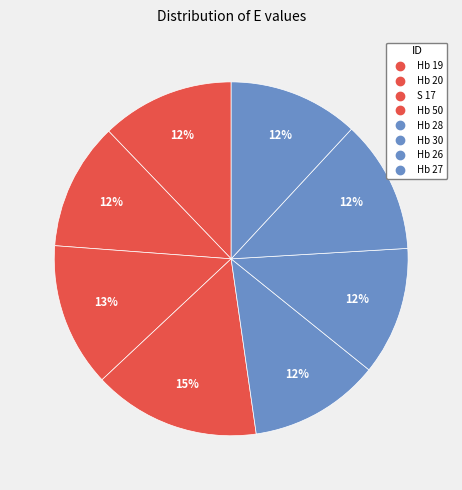

To the nearest percent, what is the difference between the largest and smallest slice percentages?

4%